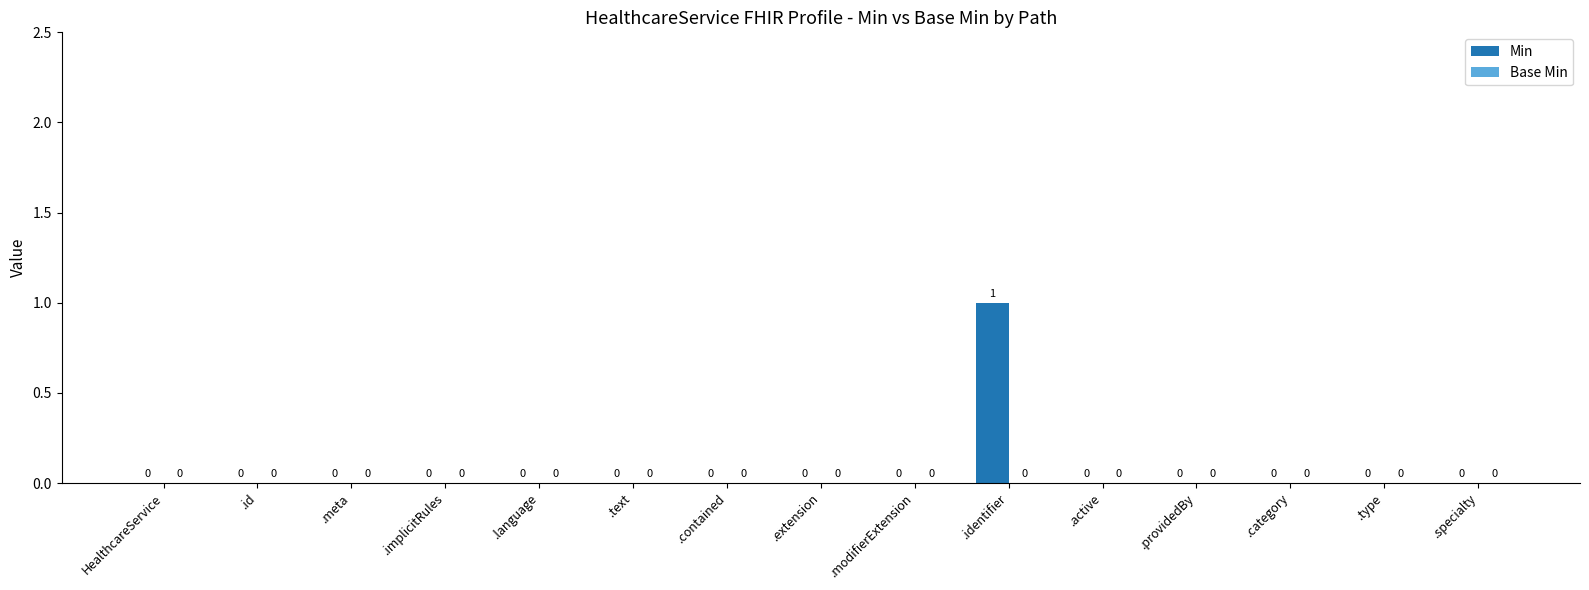

Reading left to right, list all the values displayed in this chart.

HealthcareService=0	.id=0	.meta=0	.implicitRules=0	.language=0	.text=0	.contained=0	.extension=0	.modifierExtension=0	.identifier=1	.active=0	.providedBy=0	.category=0	.type=0	.specialty=0